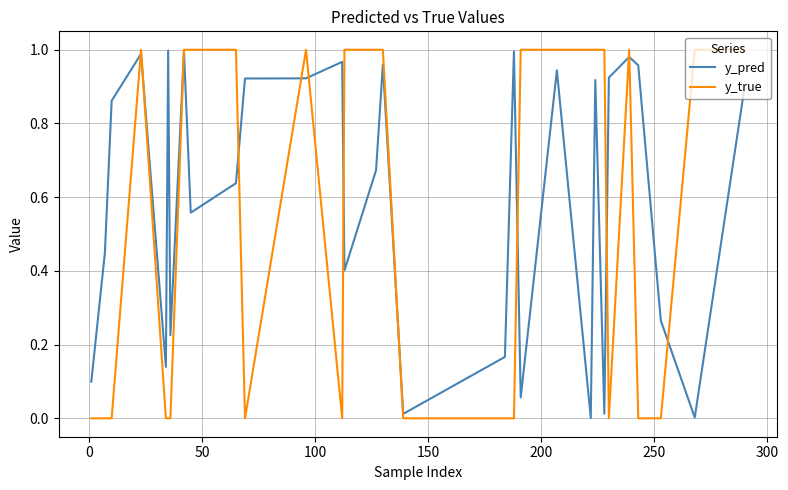

Rank the series by their average value, from highest to lowest.

y_pred, y_true